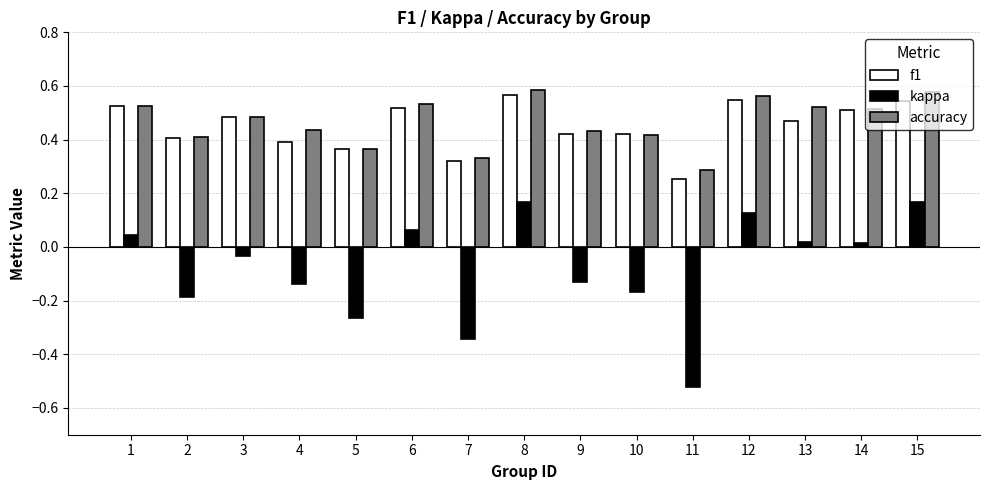

What is the total value across all series at 8?

1.3